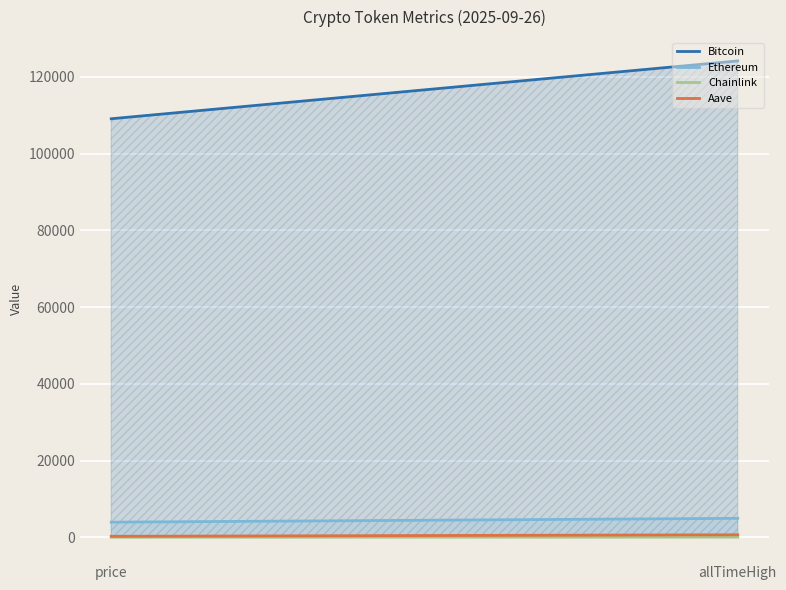

What value does the Ethereum series have at allTimeHigh?

4946.1